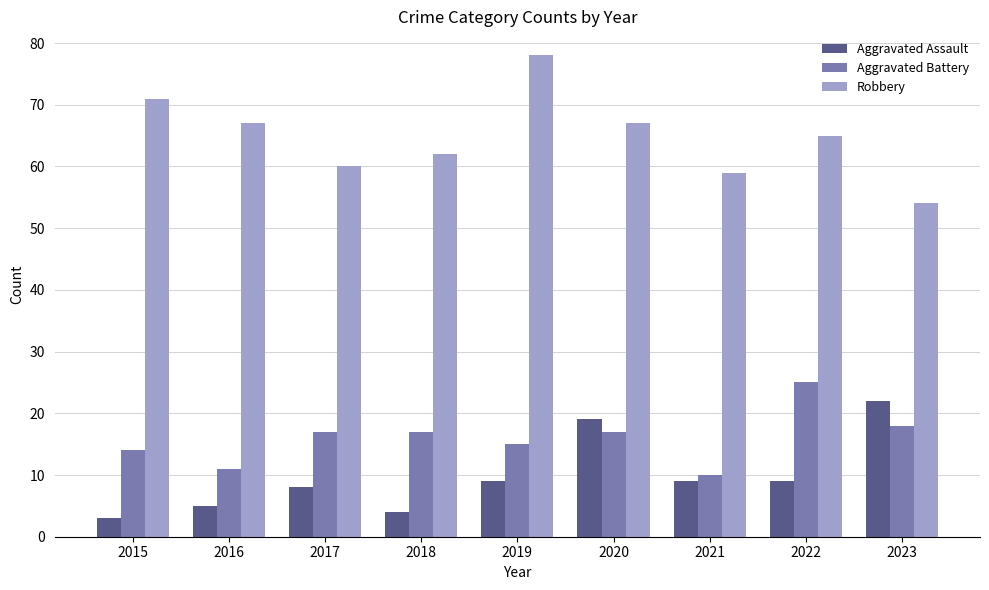

Rank the series at 2017 from highest to lowest value.

Robbery, Aggravated Battery, Aggravated Assault